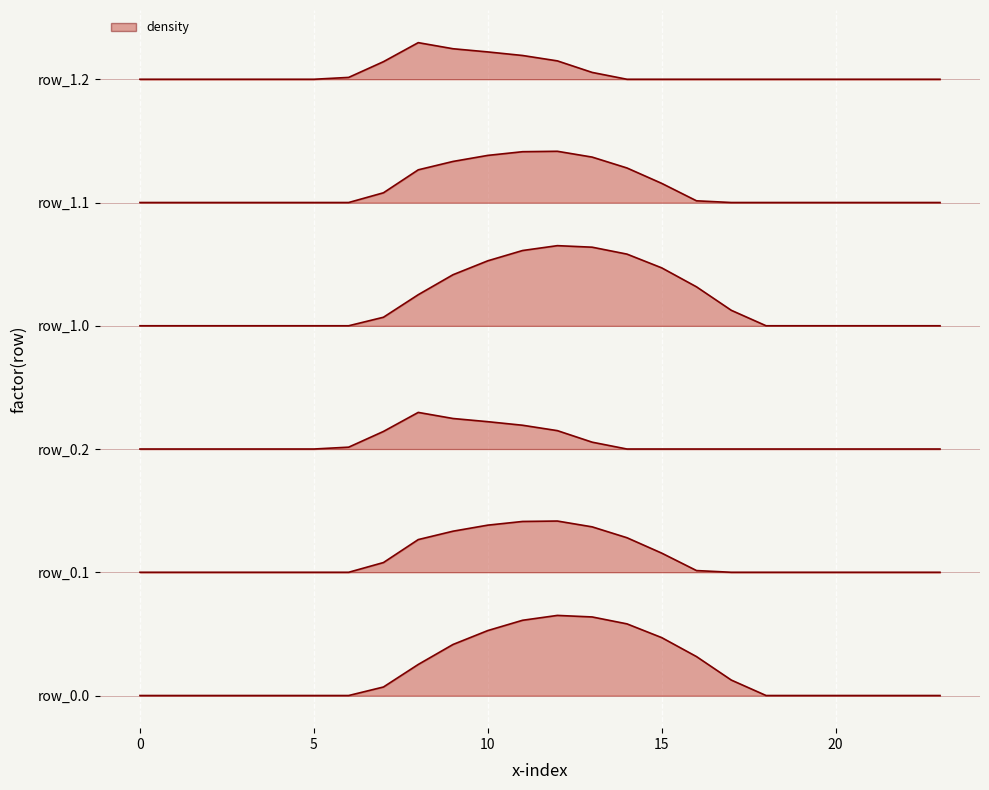

What is the total value across all series at 14?

16.7